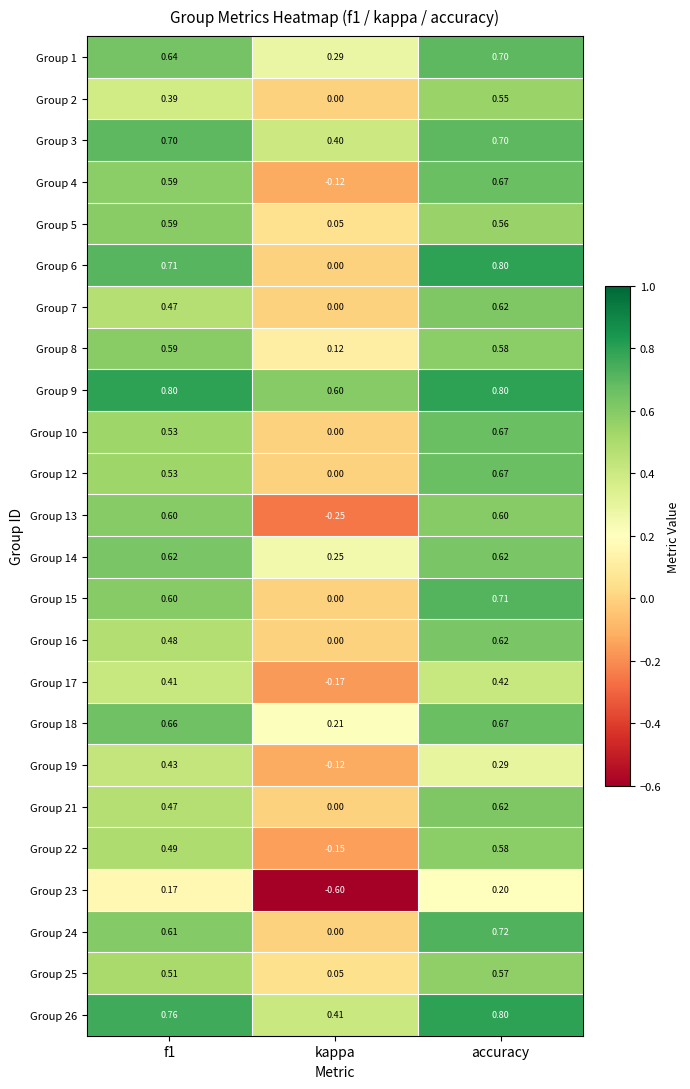

Count the number of data series in this chart.

24